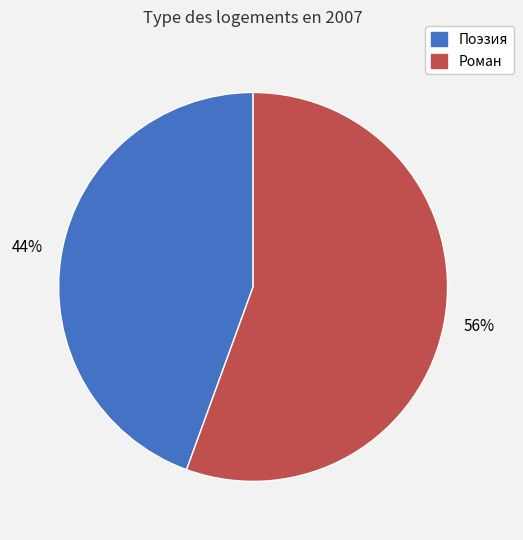

Which has a higher value, Поэзия or Роман?

Роман